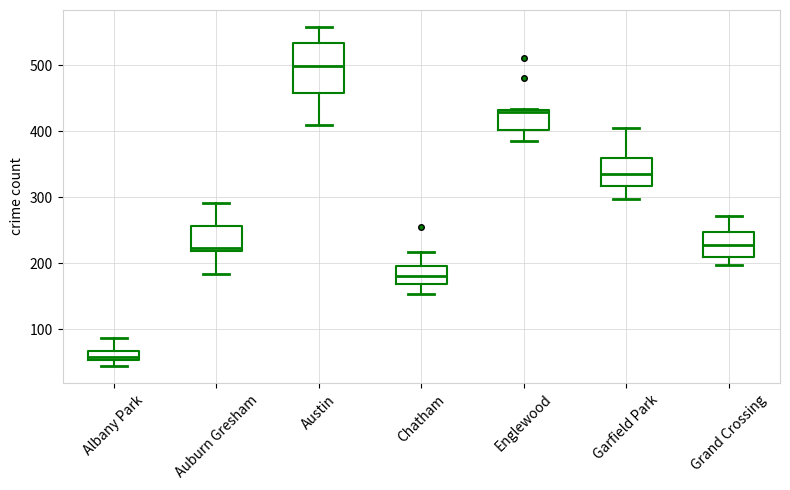

Which box has the lowest median line?

Albany Park